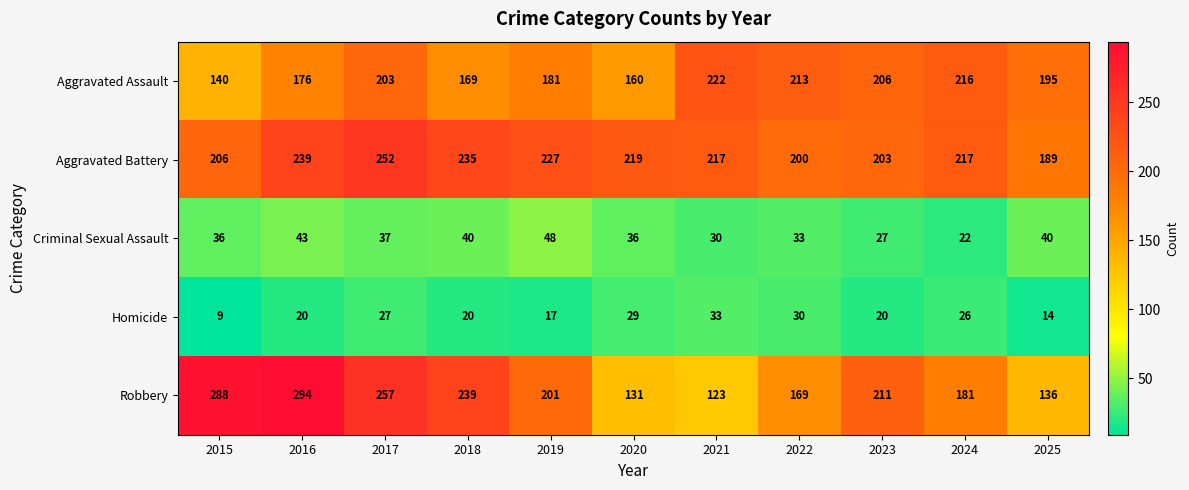

Where is Aggravated Assault nearest to the value 181?

2019